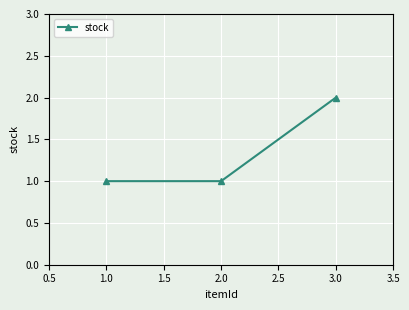

Which category has the highest value across all series?

3.0